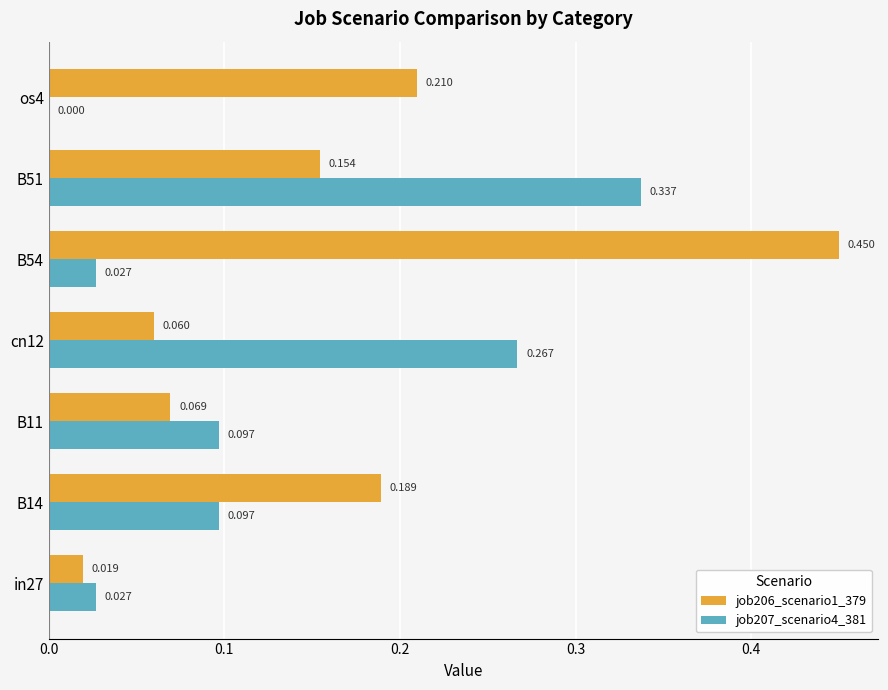

Is the value of job206_scenario1_379 at os4 greater than the value of job207_scenario4_381 at cn12?

No